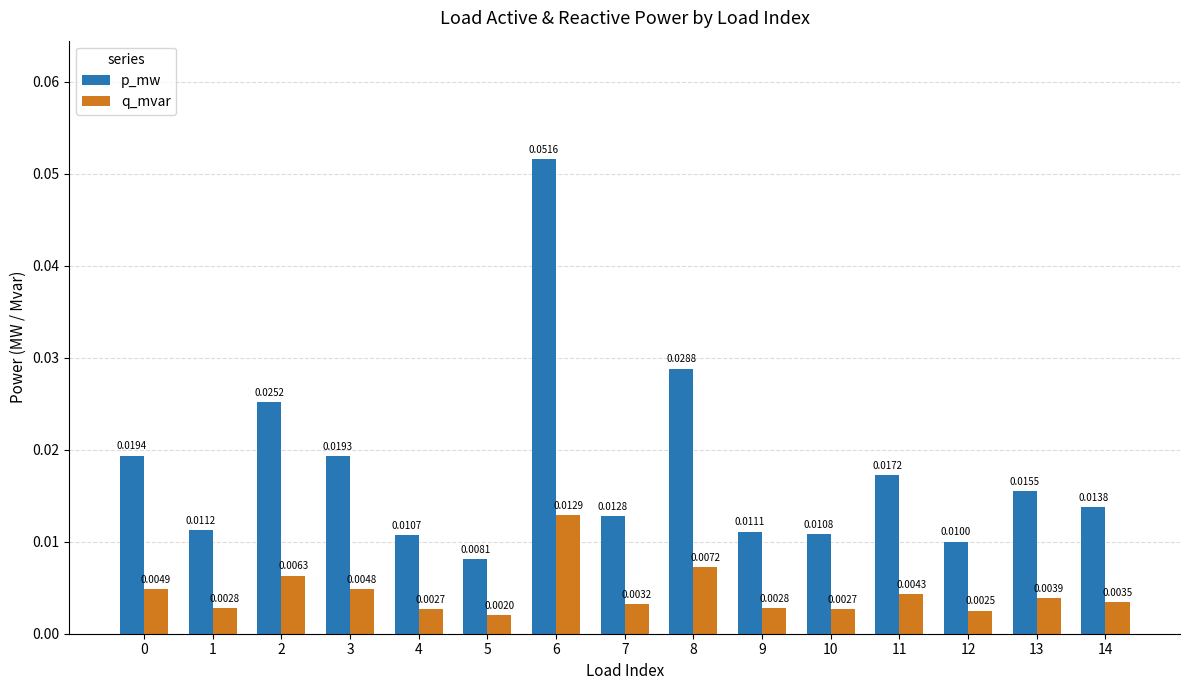

Rank the series by their maximum value, from lowest to highest.

q_mvar, p_mw